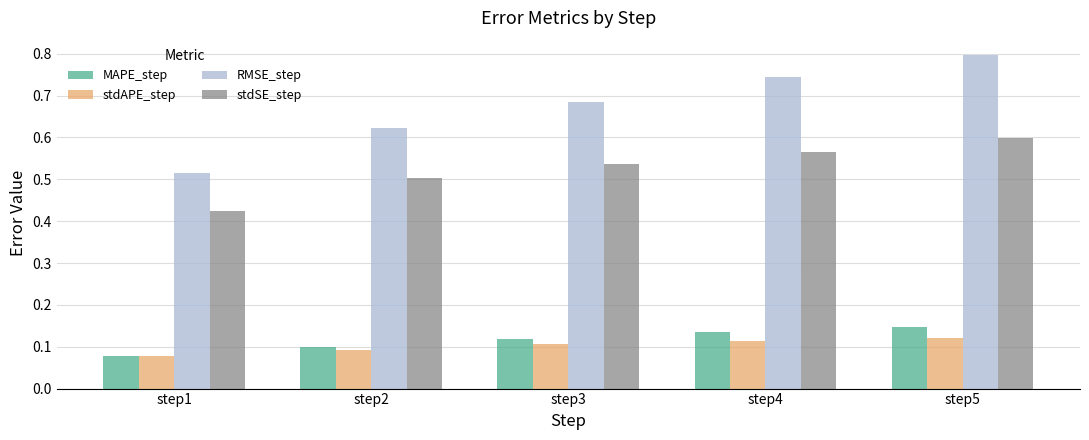

The value of RMSE_step at step4 is 1.0. True or false?

False